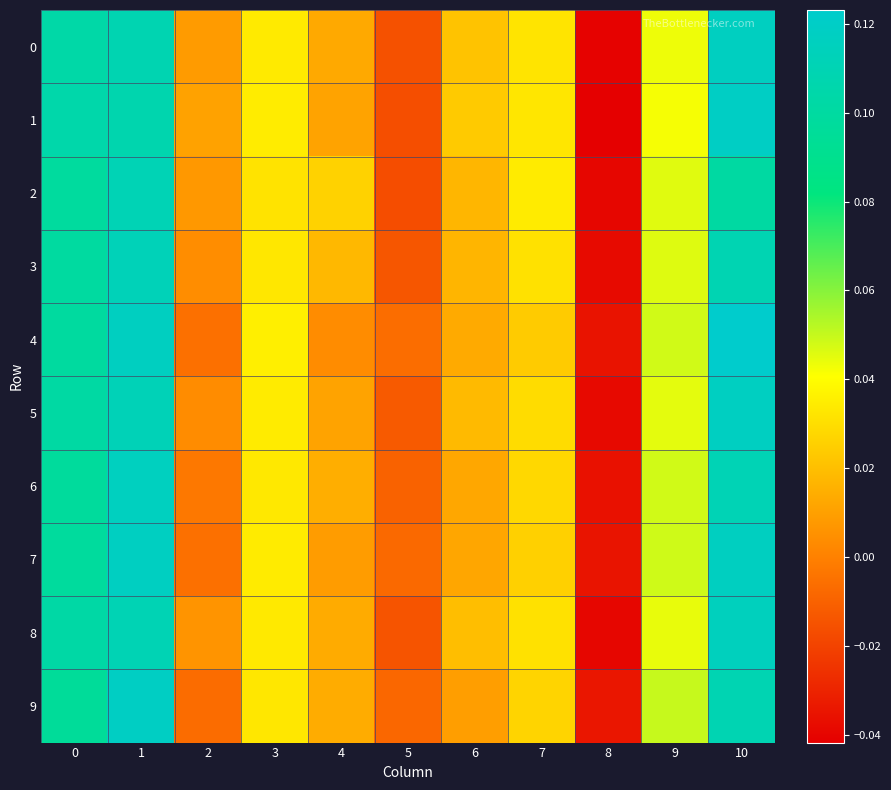

Reading left to right, list all the values displayed in this chart.

0: 0=0.1	1=0.1	2=0.0	3=0.0	4=0.0	5=-0.0	6=0.0	7=0.0	8=-0.0	9=0.0	10=0.1
1: 0=0.1	1=0.1	2=0.0	3=0.0	4=0.0	5=-0.0	6=0.0	7=0.0	8=-0.0	9=0.0	10=0.1
2: 0=0.1	1=0.1	2=0.0	3=0.0	4=0.0	5=-0.0	6=0.0	7=0.0	8=-0.0	9=0.0	10=0.1
3: 0=0.1	1=0.1	2=0.0	3=0.0	4=0.0	5=-0.0	6=0.0	7=0.0	8=-0.0	9=0.0	10=0.1
4: 0=0.1	1=0.1	2=-0.0	3=0.0	4=0.0	5=-0.0	6=0.0	7=0.0	8=-0.0	9=0.0	10=0.1
5: 0=0.1	1=0.1	2=0.0	3=0.0	4=0.0	5=-0.0	6=0.0	7=0.0	8=-0.0	9=0.0	10=0.1
6: 0=0.1	1=0.1	2=-0.0	3=0.0	4=0.0	5=-0.0	6=0.0	7=0.0	8=-0.0	9=0.0	10=0.1
7: 0=0.1	1=0.1	2=-0.0	3=0.0	4=0.0	5=-0.0	6=0.0	7=0.0	8=-0.0	9=0.0	10=0.1
8: 0=0.1	1=0.1	2=0.0	3=0.0	4=0.0	5=-0.0	6=0.0	7=0.0	8=-0.0	9=0.0	10=0.1
9: 0=0.1	1=0.1	2=-0.0	3=0.0	4=0.0	5=-0.0	6=0.0	7=0.0	8=-0.0	9=0.0	10=0.1